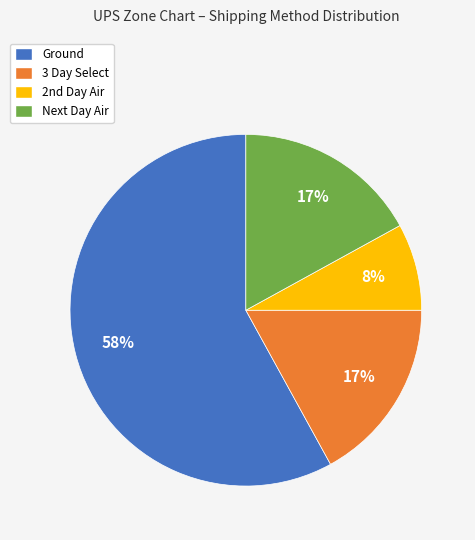

To the nearest percent, what percentage of the pie is Next Day Air?

17%